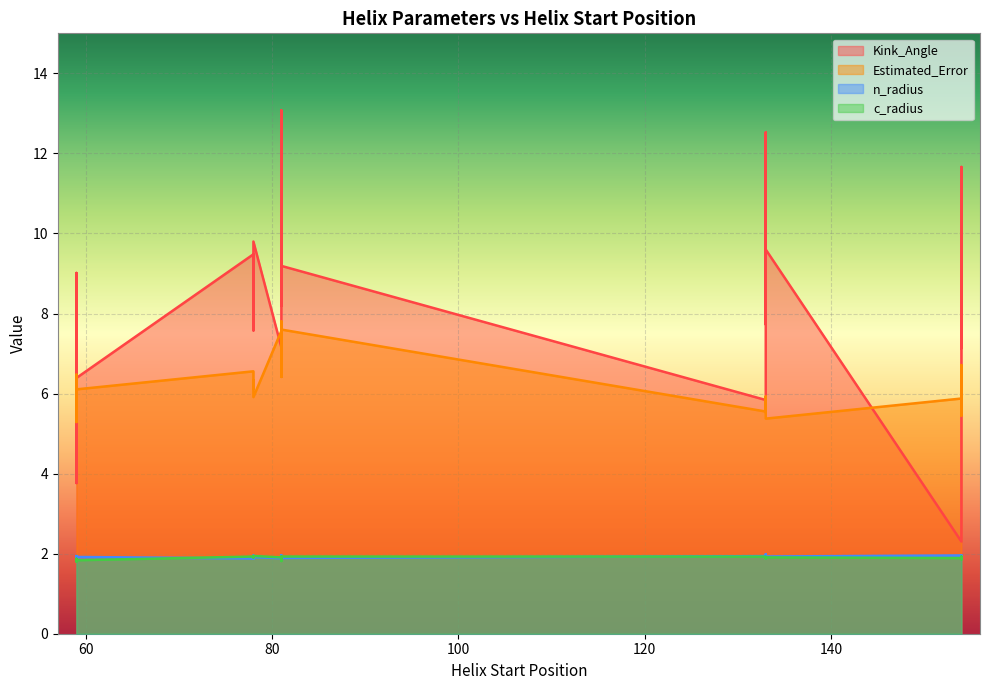

What is the difference between the highest and lowest values at 59?

5.8